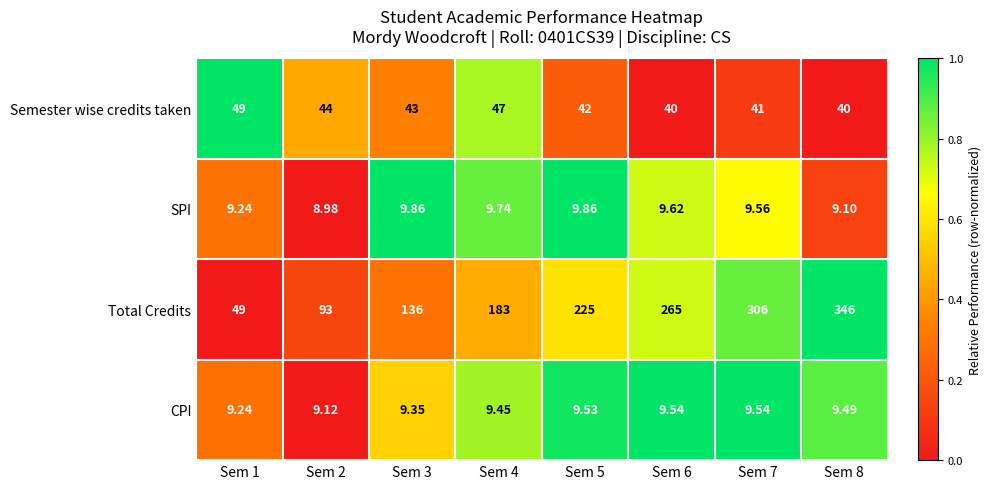

How many series are shown in this chart?

4